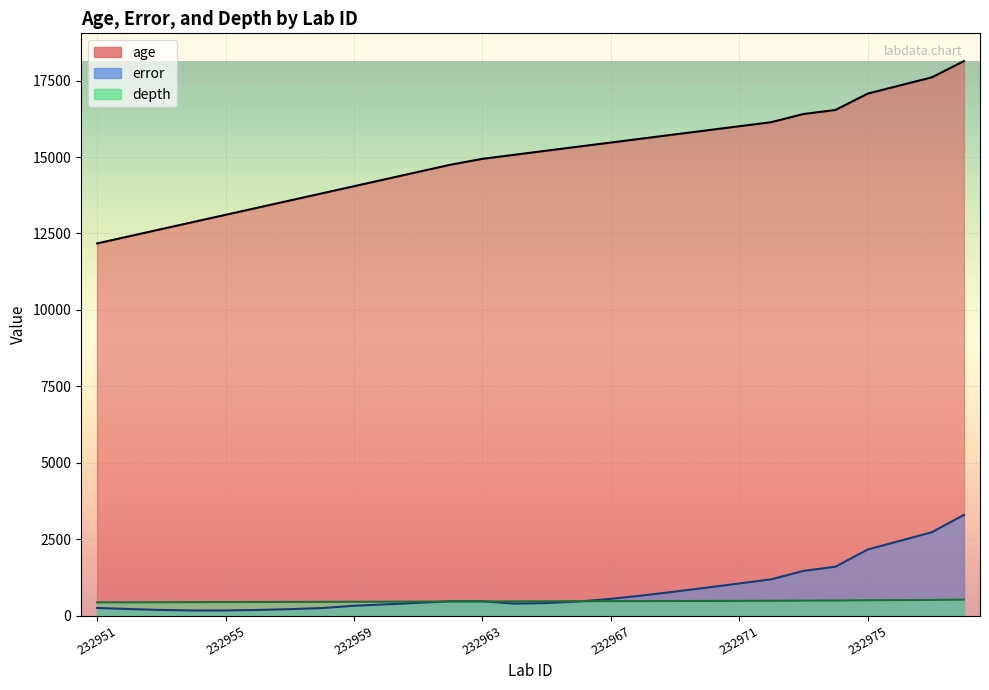

Which series has the largest total across all categories?

age